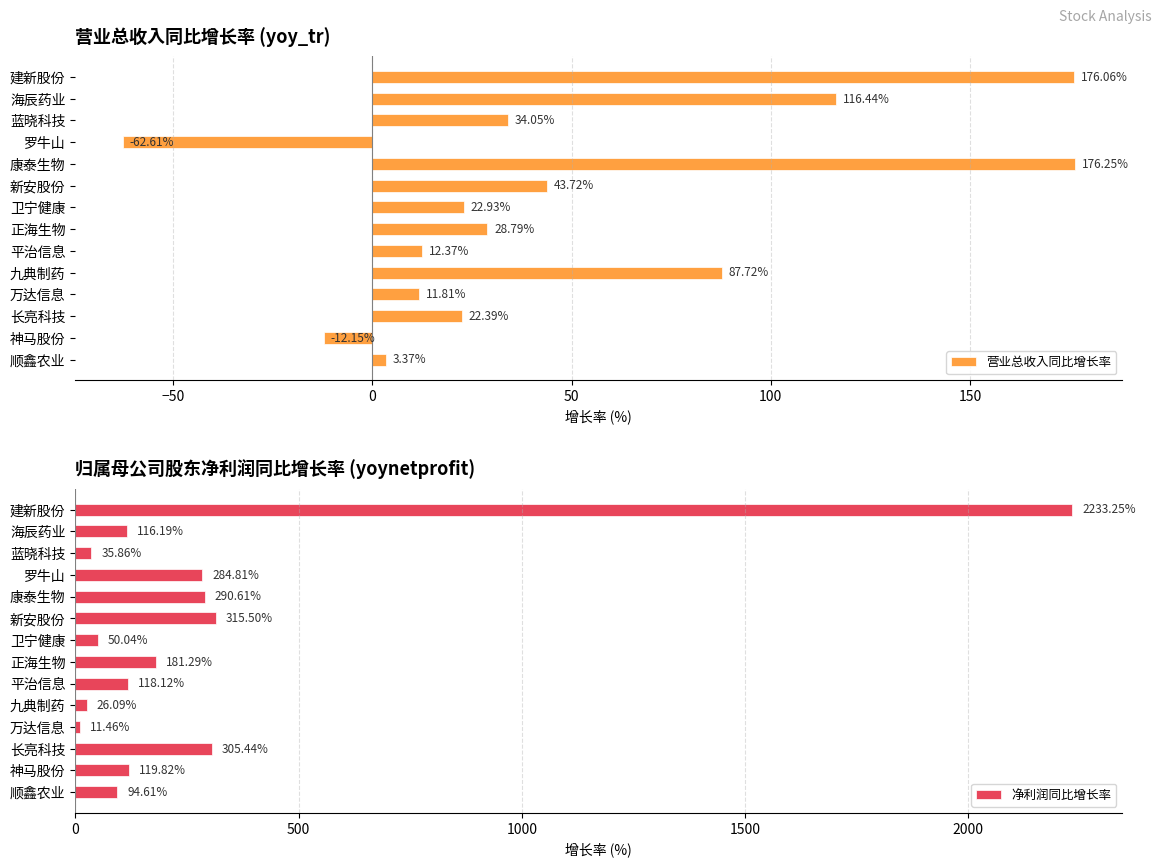

How many bars are there in each group?

2